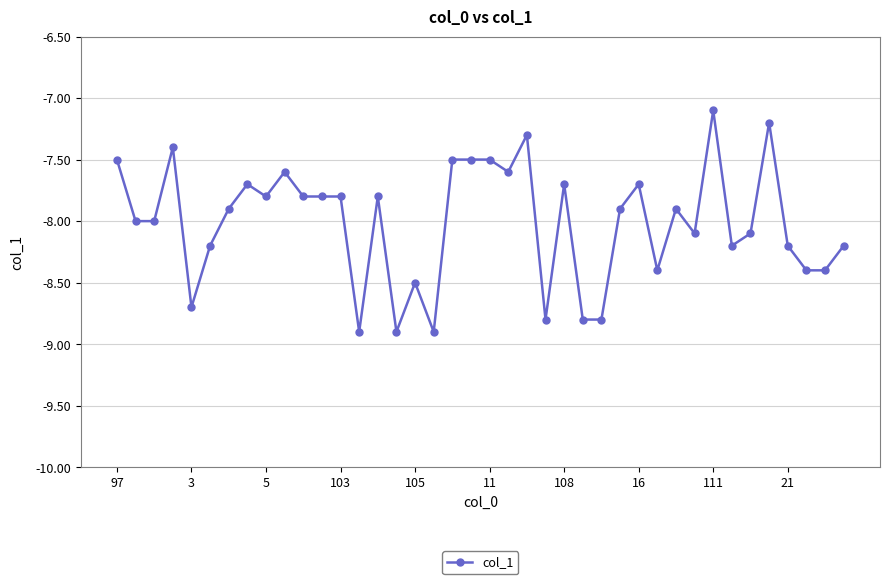

Does the chart display data point markers on the line(s)?

Yes